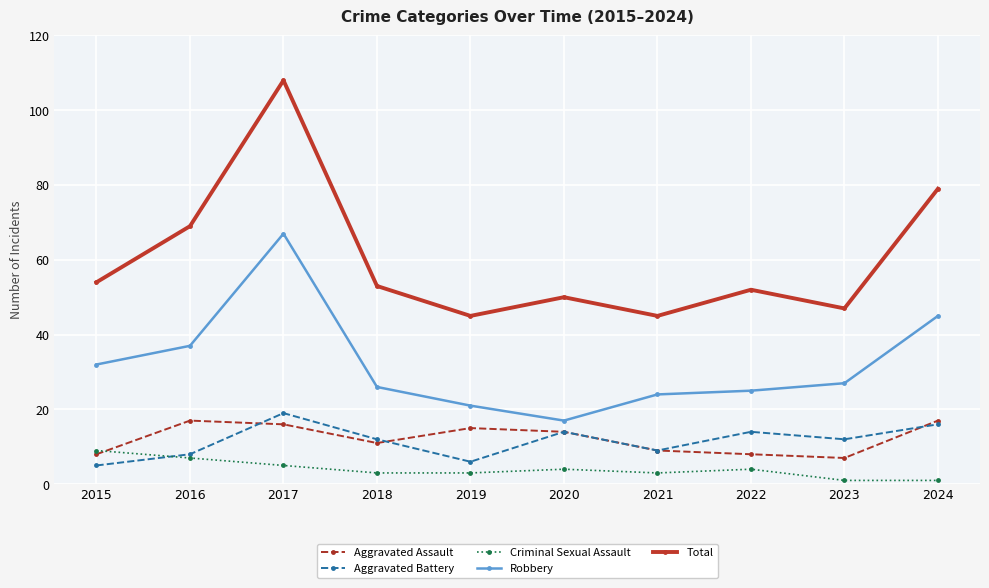

How many data points in Aggravated Assault are less than 14?

5